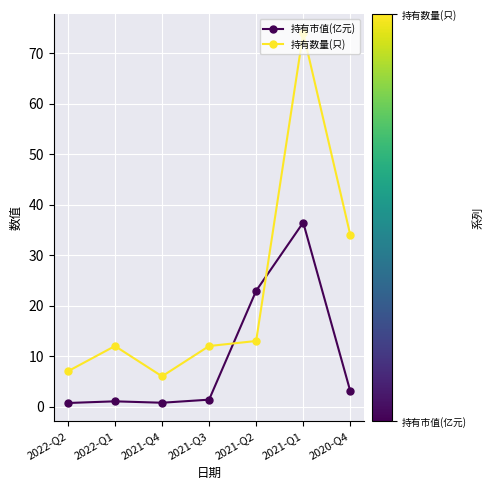

What position from the left is 2022-Q2?

1